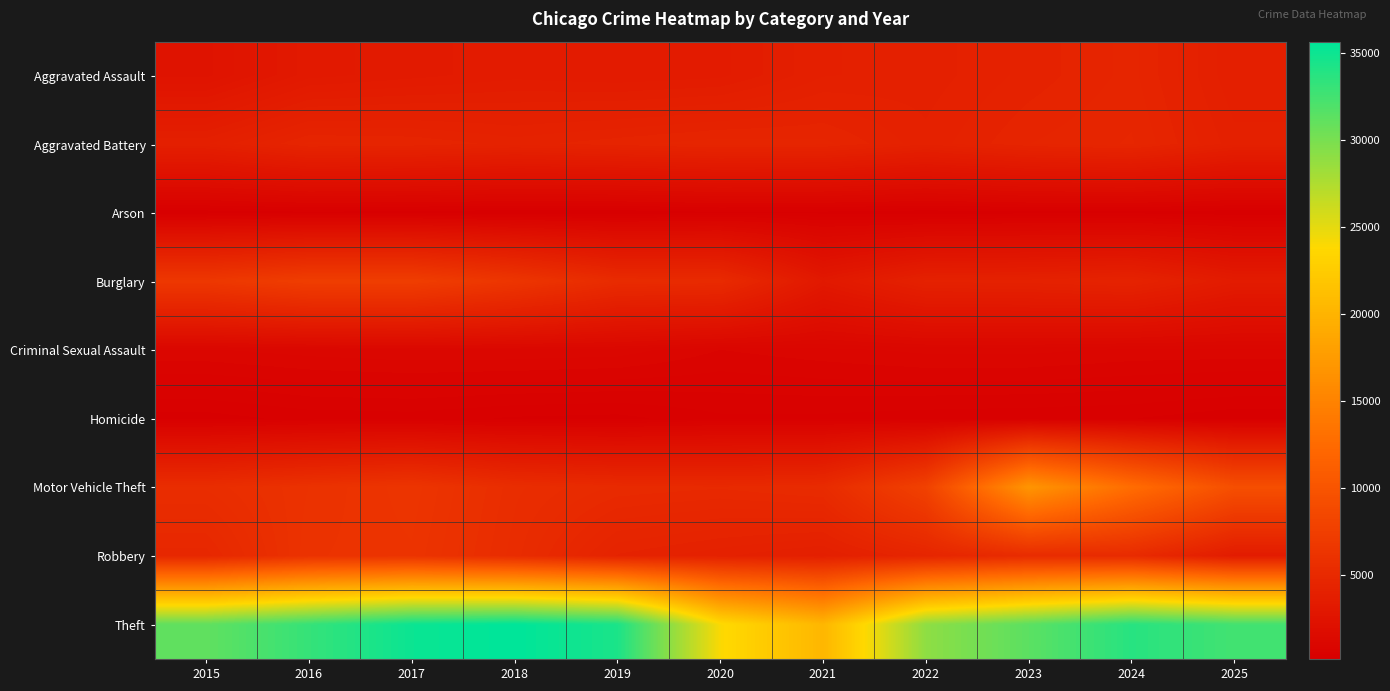

At which category is the sum across all series the highest?

2023